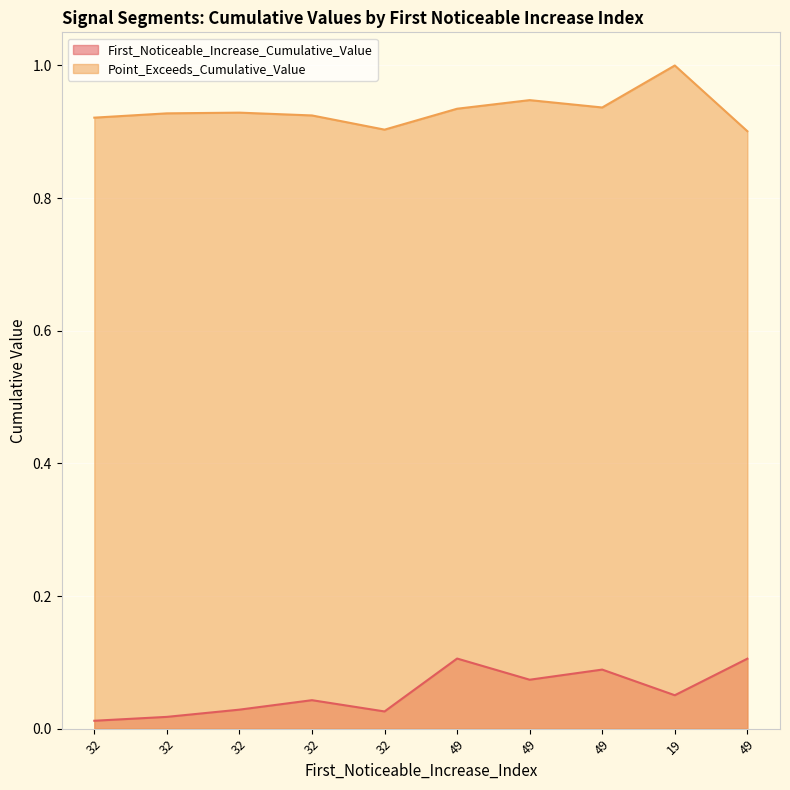

Does the chart display data point markers on the line(s)?

No